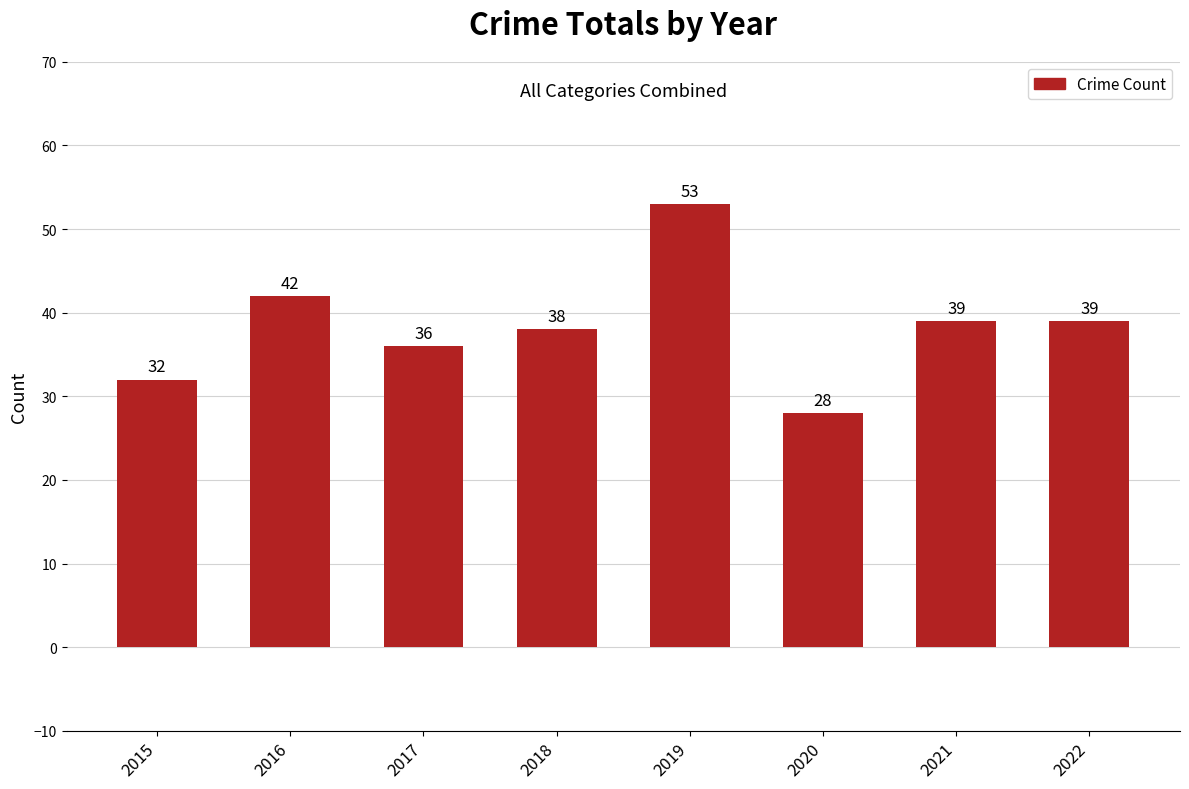

How many values are below 39?

4